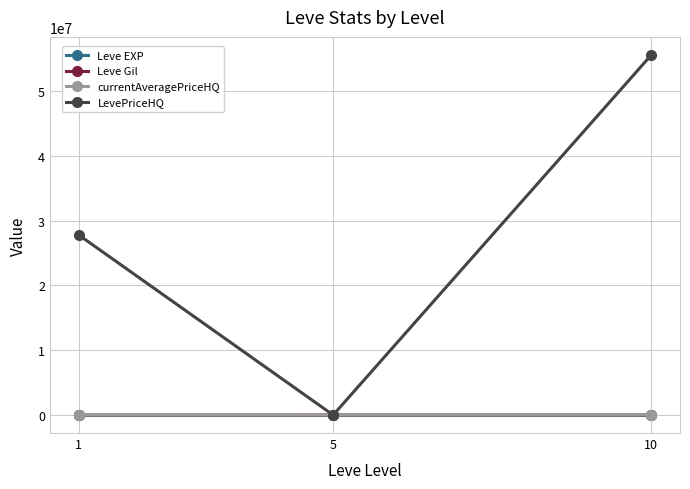

What is the difference between the highest and lowest values at 10?

55559203.0